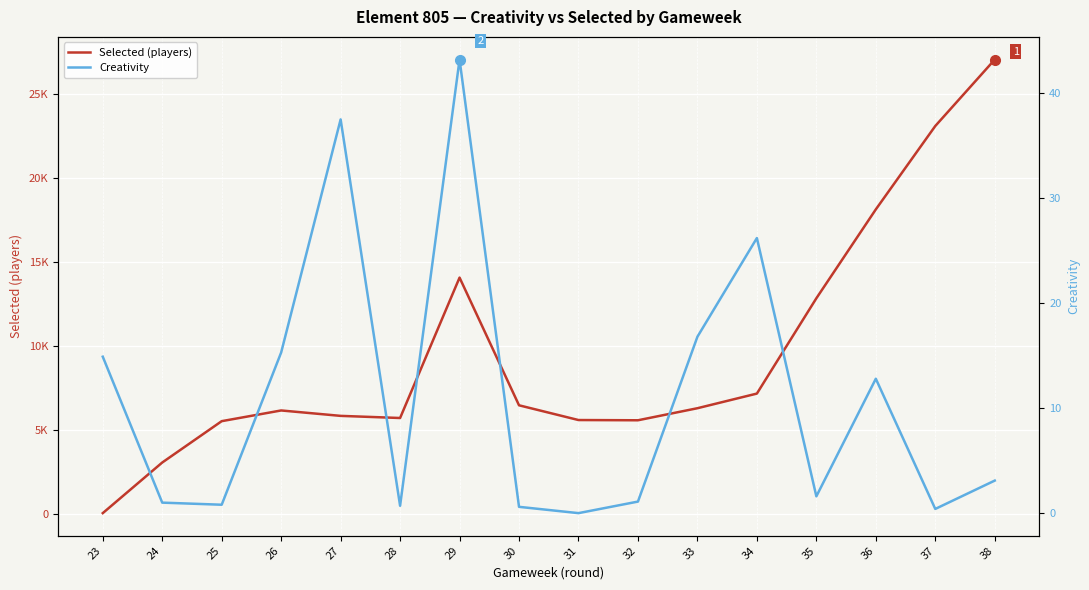

True or false: Creativity and Selected (players) cross at least once.

False